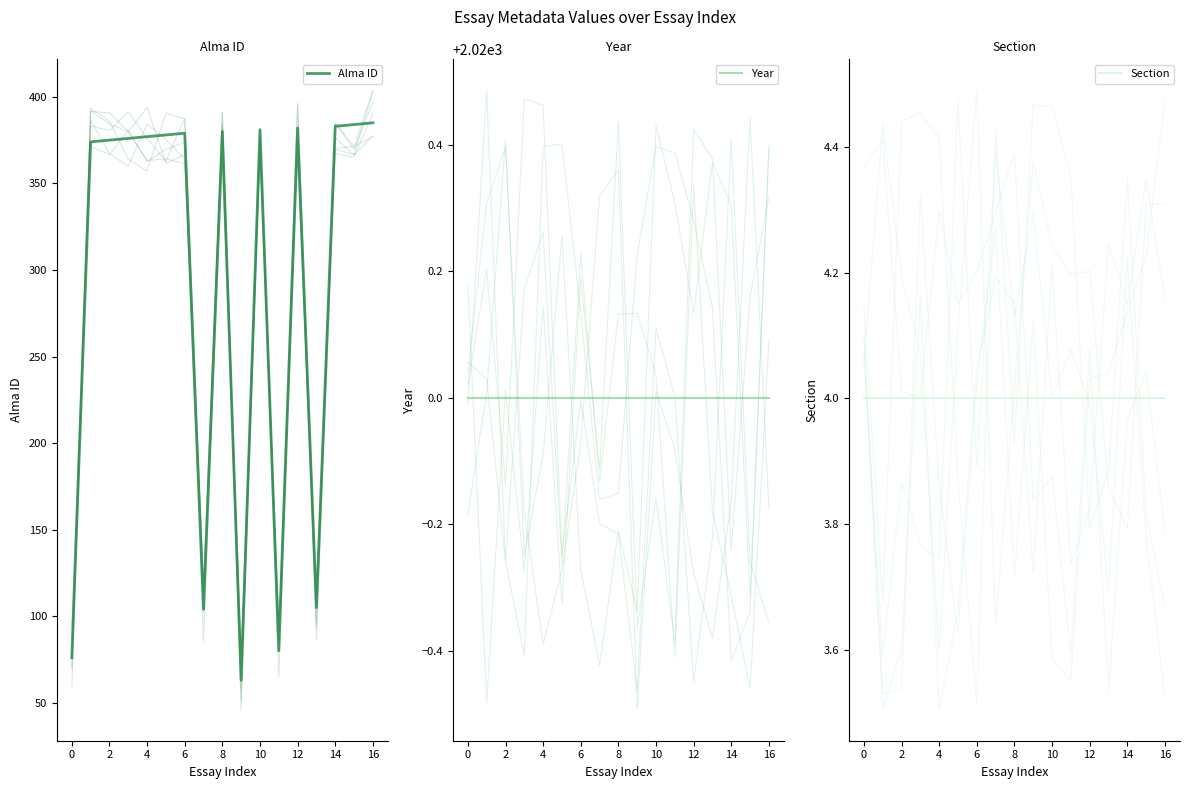

Is the value of Section at 15 greater than the value of Year at 13?

No